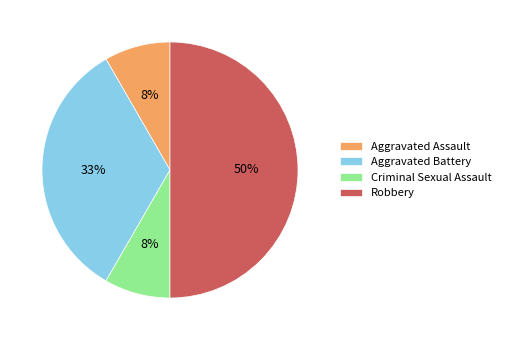

To the nearest percent, what is the difference between the largest and smallest slice percentages?

42%